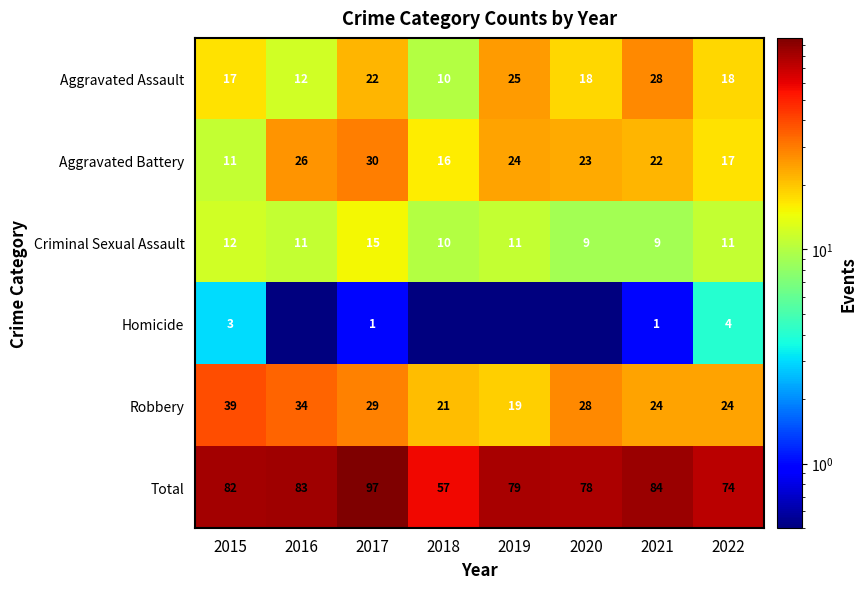

At which label is Robbery closest to 29?

2017